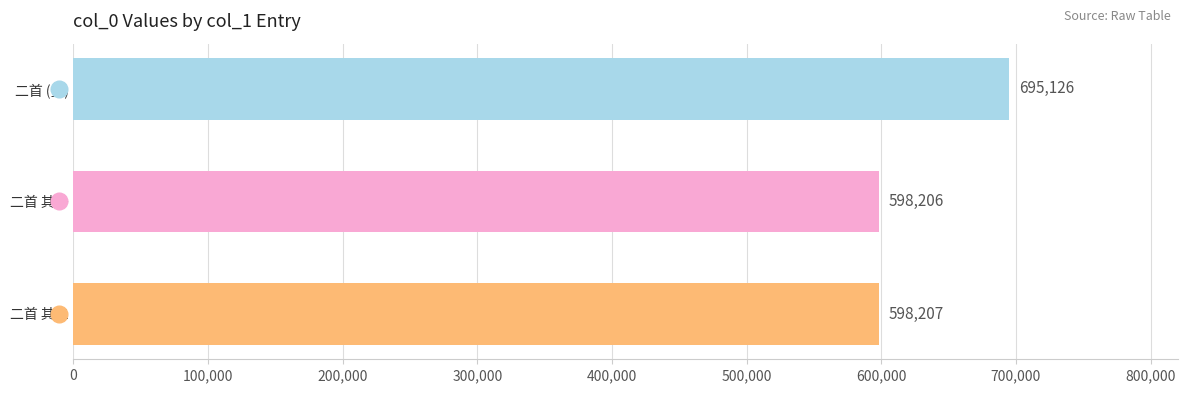

Where is the data nearest to the value 646666?

二首 其二